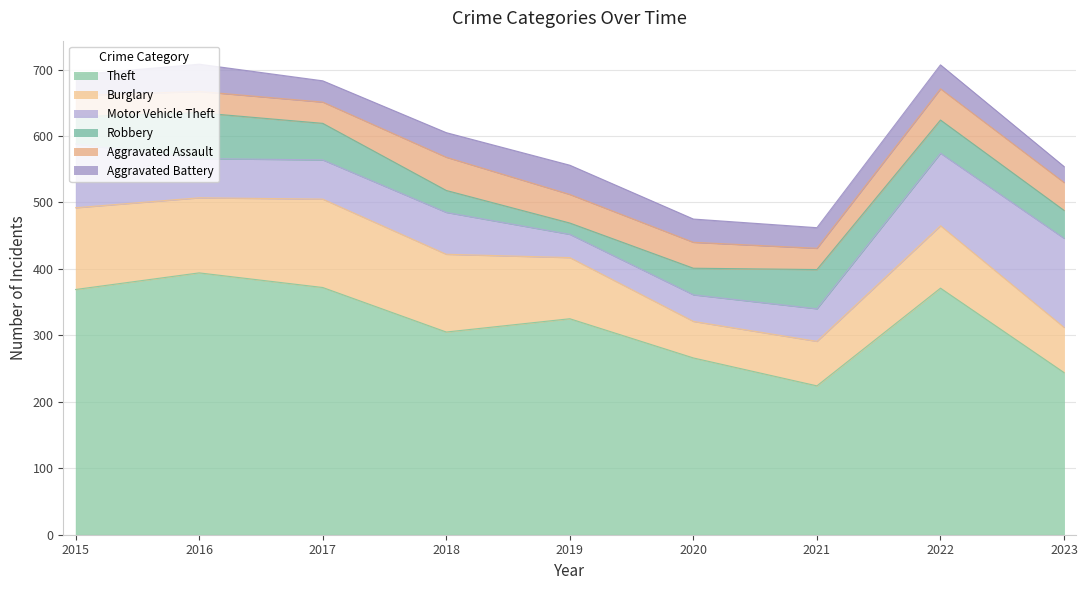

In Aggravated Assault, how many points are higher than both neighbors (excluding endpoints)?

2